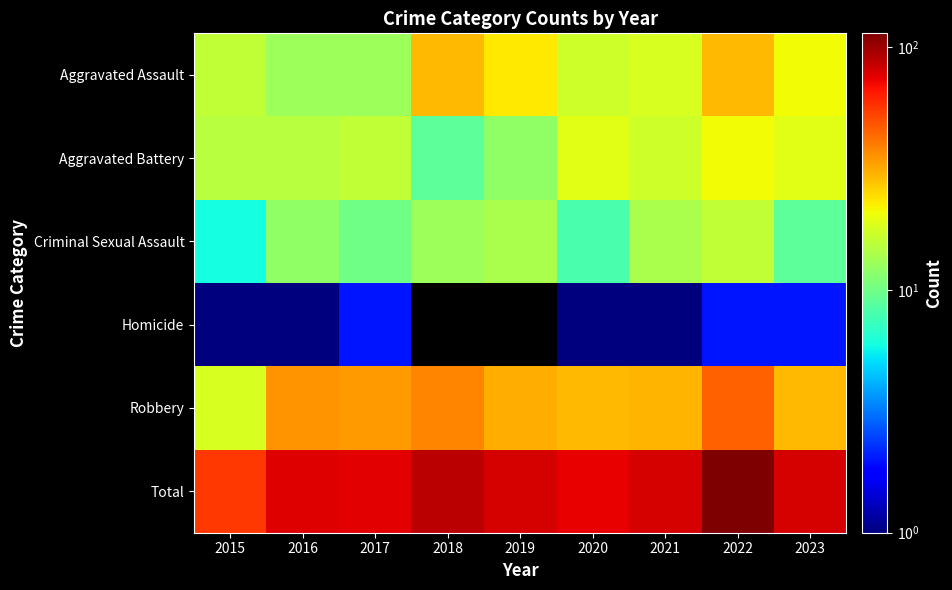

Which series changed the most between 2015 and 2023?

Total